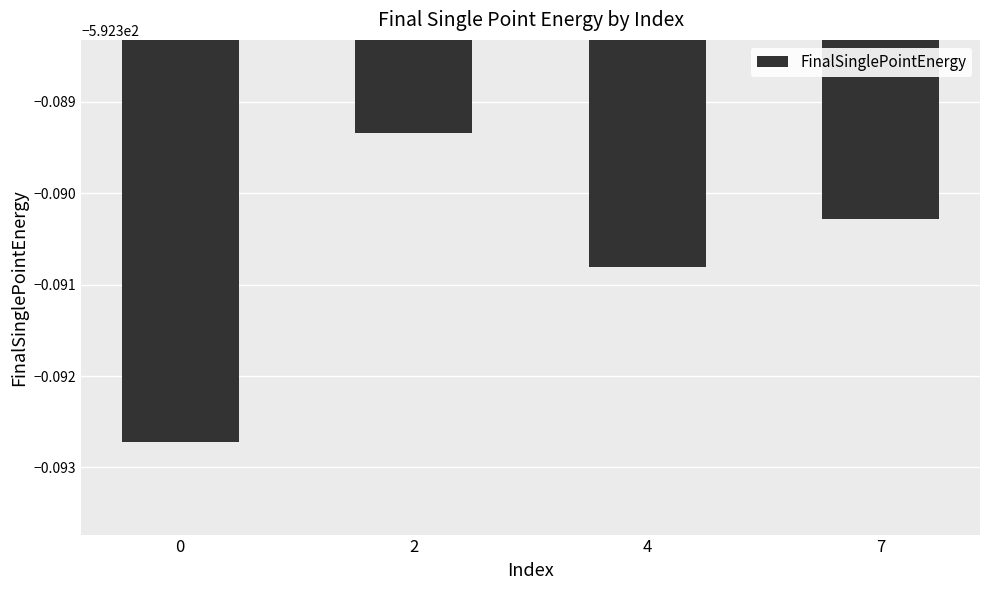

Does the chart contain any negative values?

Yes